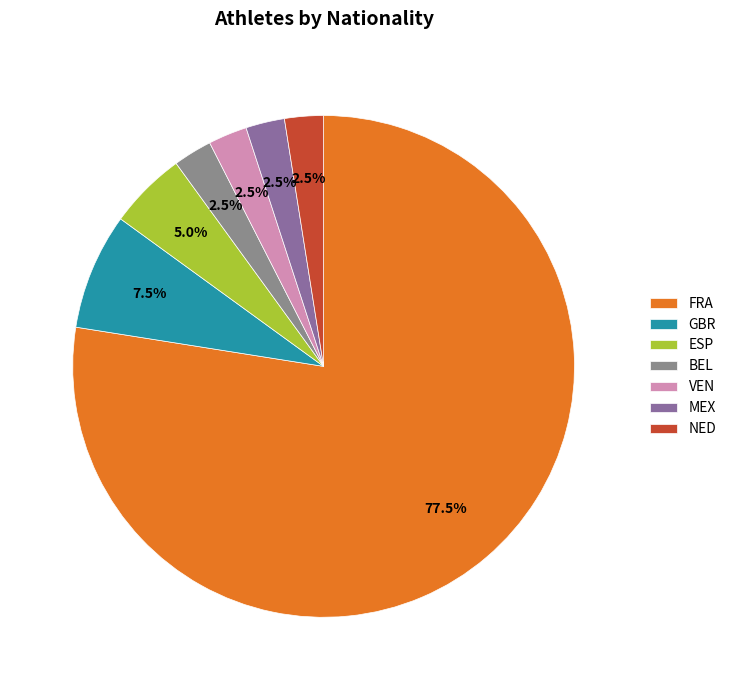

Does any single category account for the majority?

Yes